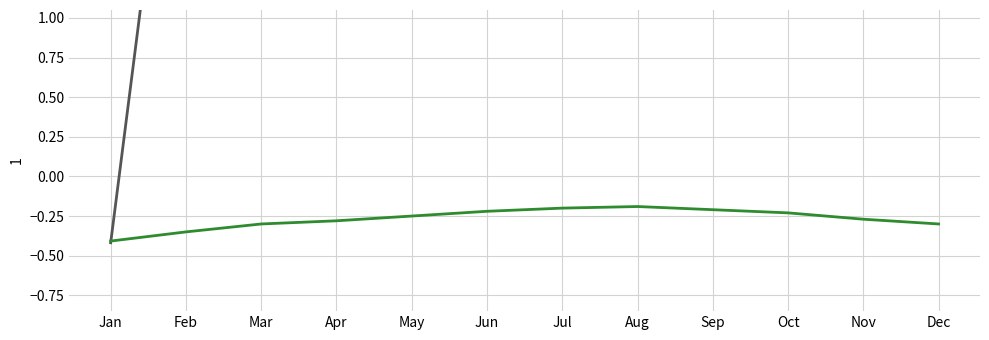

Read the R value at Feb.

-0.3